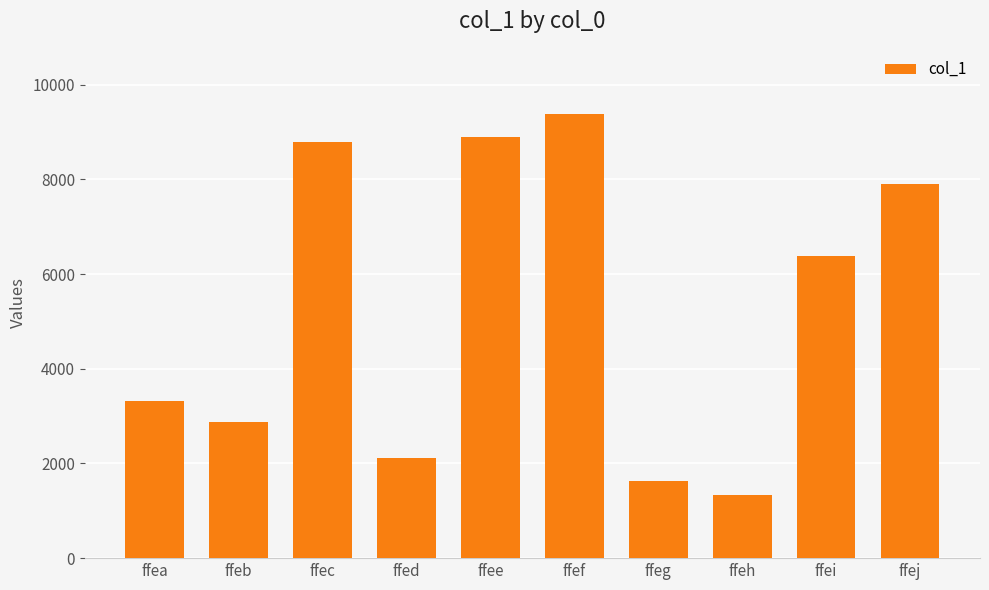

What is the minimum value shown in the chart?

1328